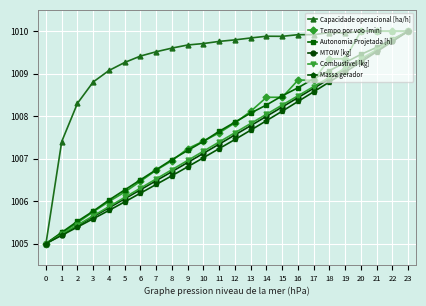

What is the value of the MTOW [kg] point at the 10th from the left?

1006.9